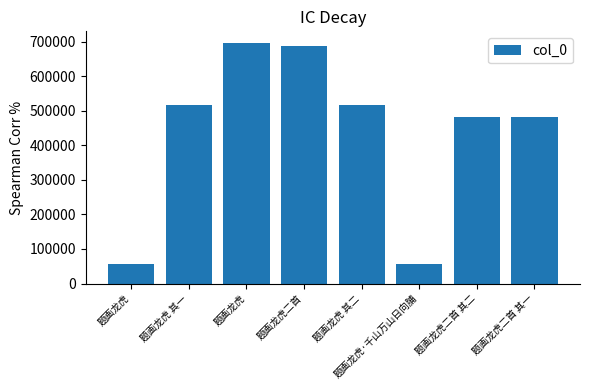

The value at 题画龙虎二首 is 687136. True or false?

True